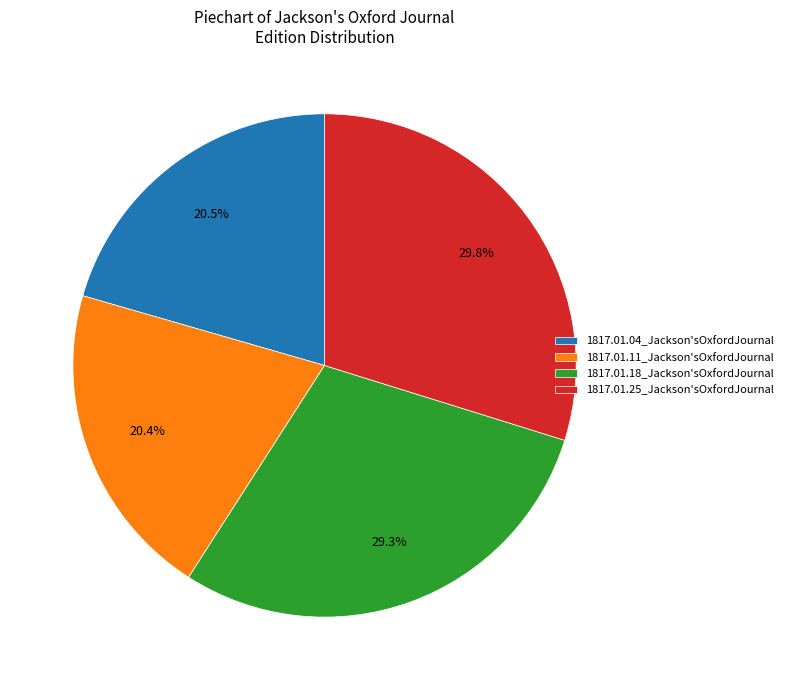

Is it true that 1817.01.25_Jackson'sOxfordJournal is 42% of the pie?

False